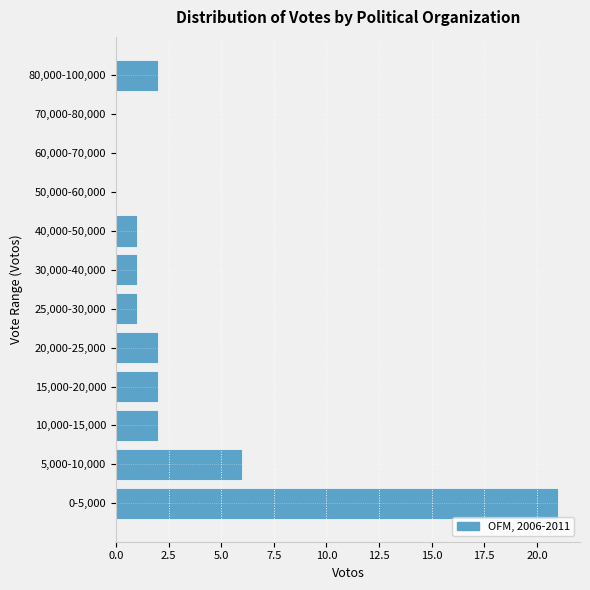

Reading bottom to top, list all the values displayed in this chart.

0-5,000=21	5,000-10,000=6	10,000-15,000=2	15,000-20,000=2	20,000-25,000=2	25,000-30,000=1	30,000-40,000=1	40,000-50,000=1	50,000-60,000=0	60,000-70,000=0	70,000-80,000=0	80,000-100,000=2